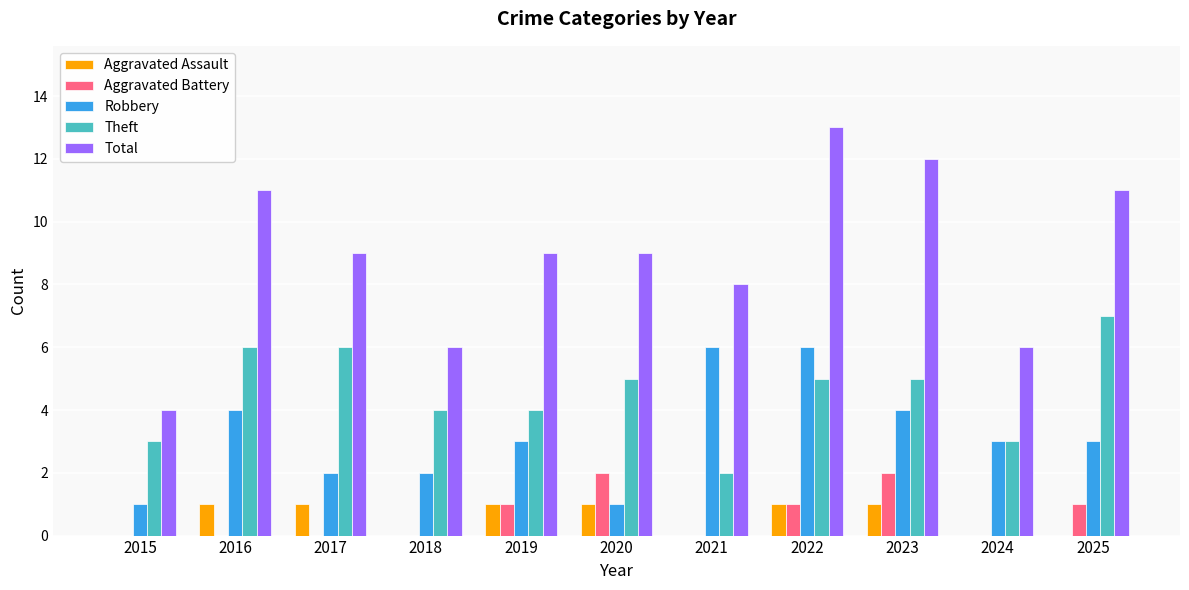

Which label corresponds to the largest value in the chart?

2022